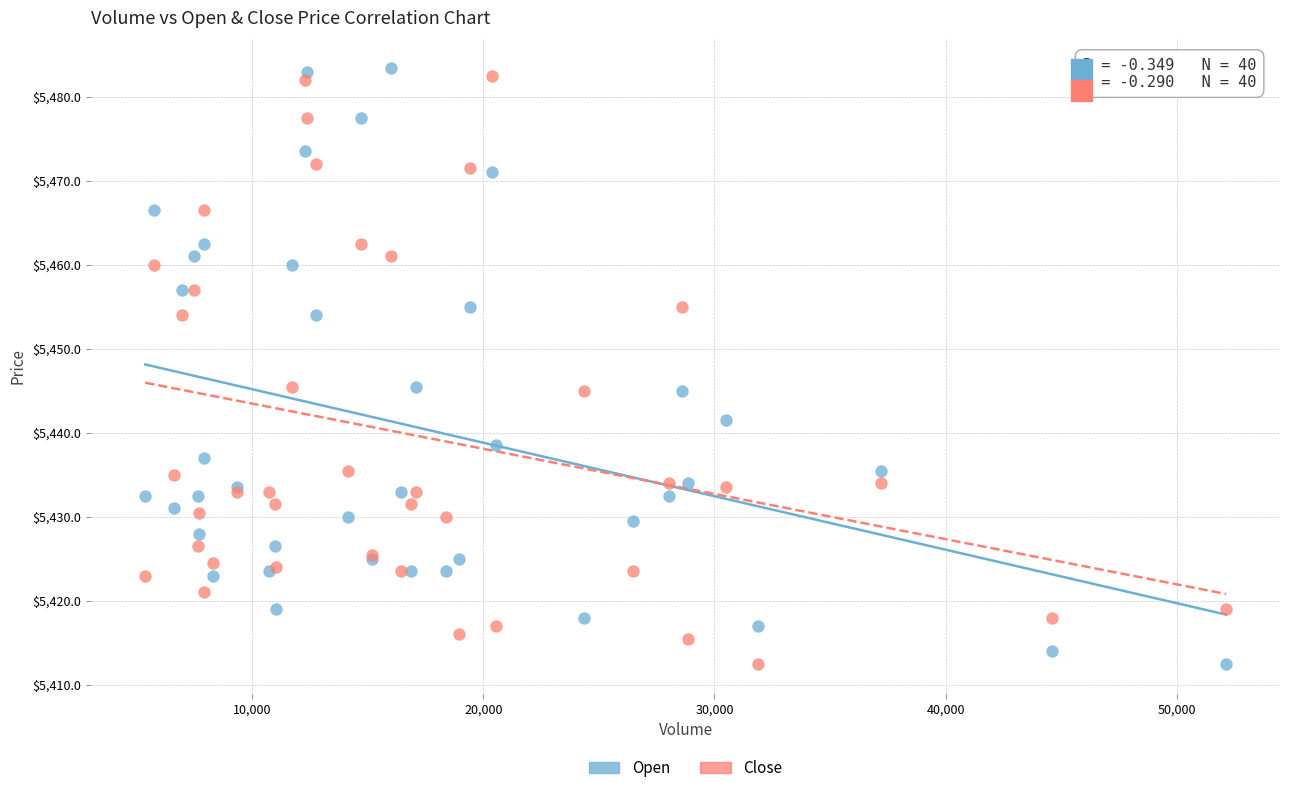

Which series reaches the maximum Y coordinate?

Open